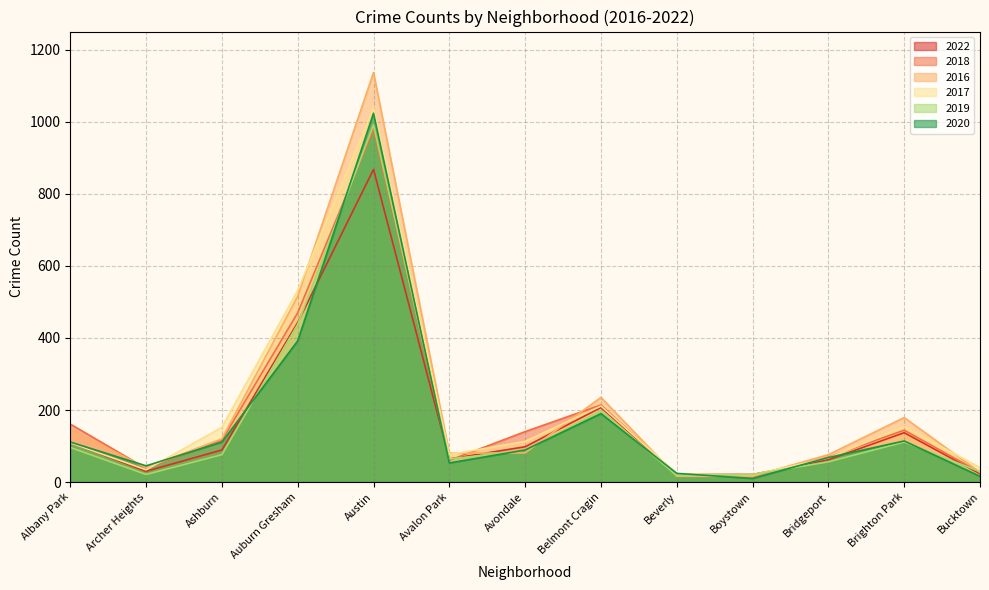

Is it true that 2016 equals 16 at Beverly?

True